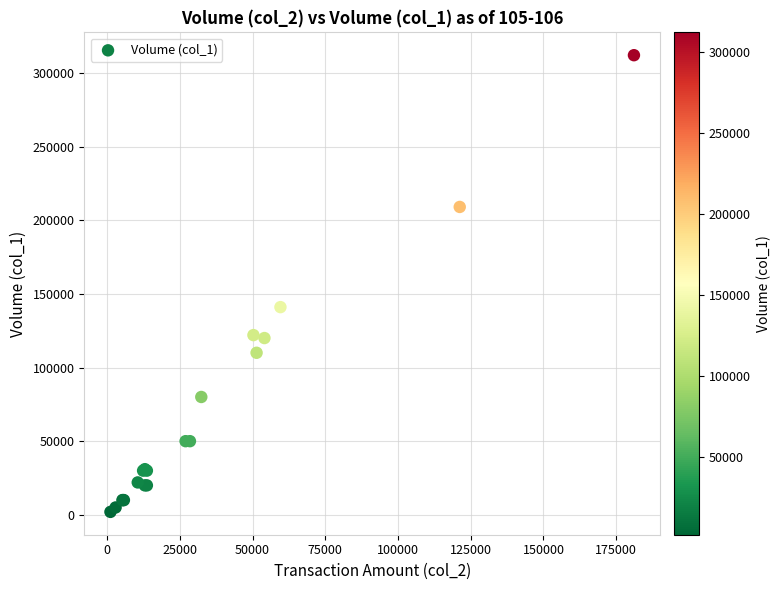

What Y value in the scatter plot is closest to 157000?

141000